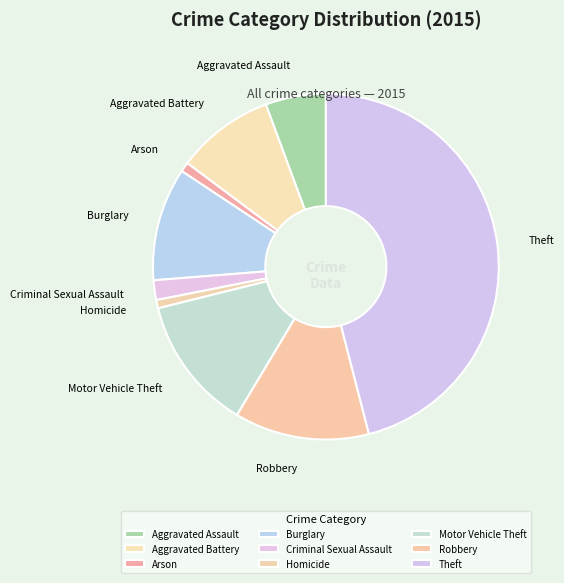

Is there a majority slice in this chart?

No